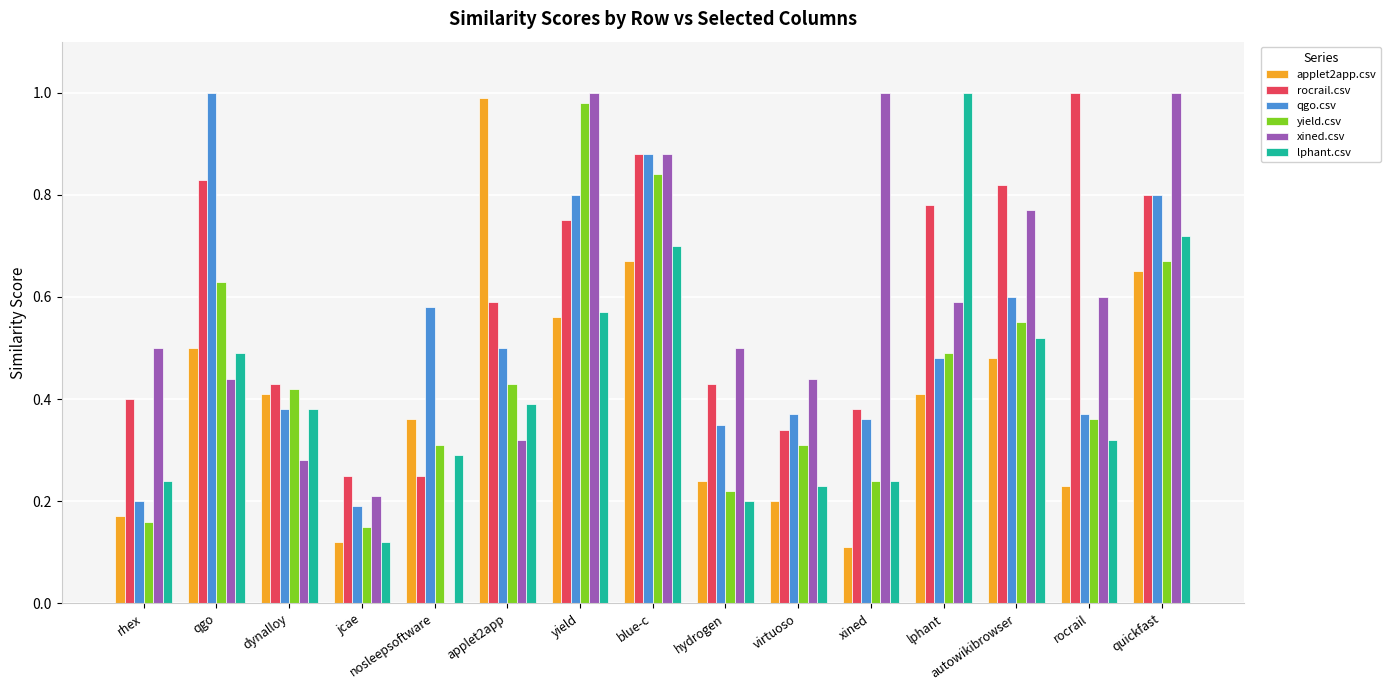

Are the bars horizontal?

No